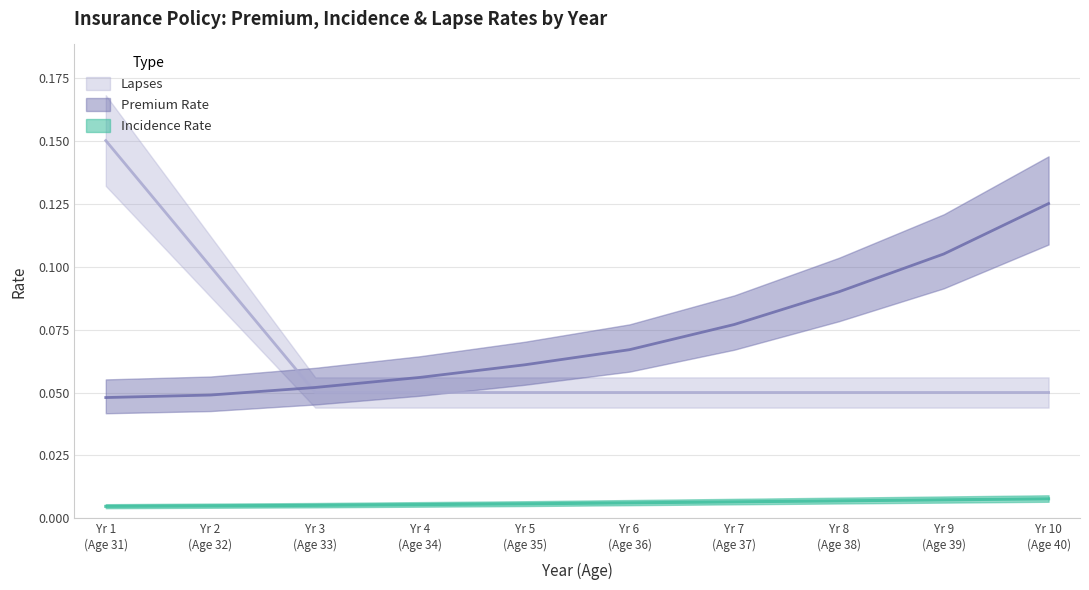

Which category has the highest value in the Premium Rate series?

Yr 10 (Age 40)